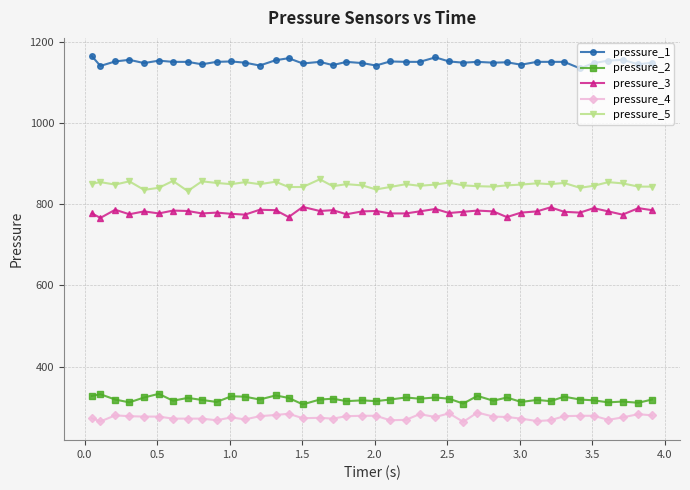

True or false: pressure_1 has more than 2 points higher than both neighbors.

True